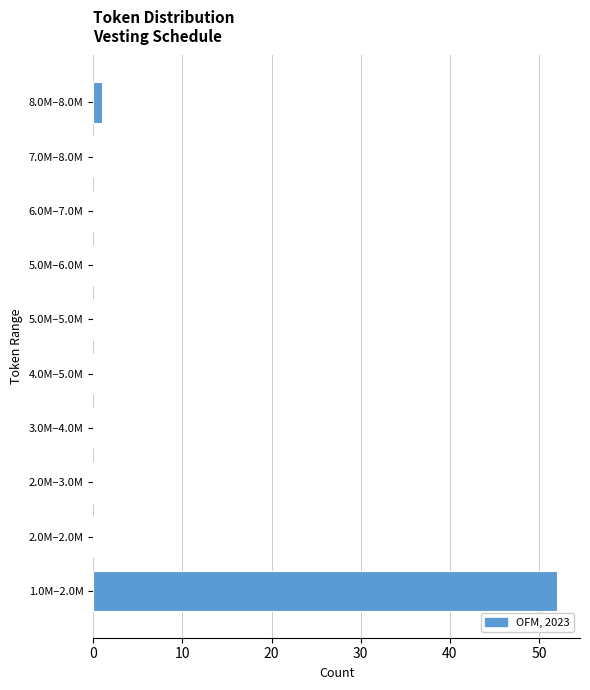

Reading bottom to top, transcribe all the data shown in this chart.

1.0M–2.0M=52	2.0M–2.0M=0	2.0M–3.0M=0	3.0M–4.0M=0	4.0M–5.0M=0	5.0M–5.0M=0	5.0M–6.0M=0	6.0M–7.0M=0	7.0M–8.0M=0	8.0M–8.0M=1